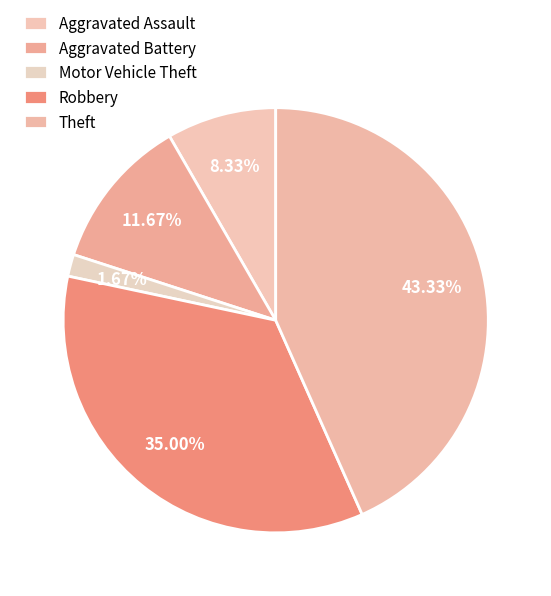

What is the smallest slice in the pie chart?

Motor Vehicle Theft